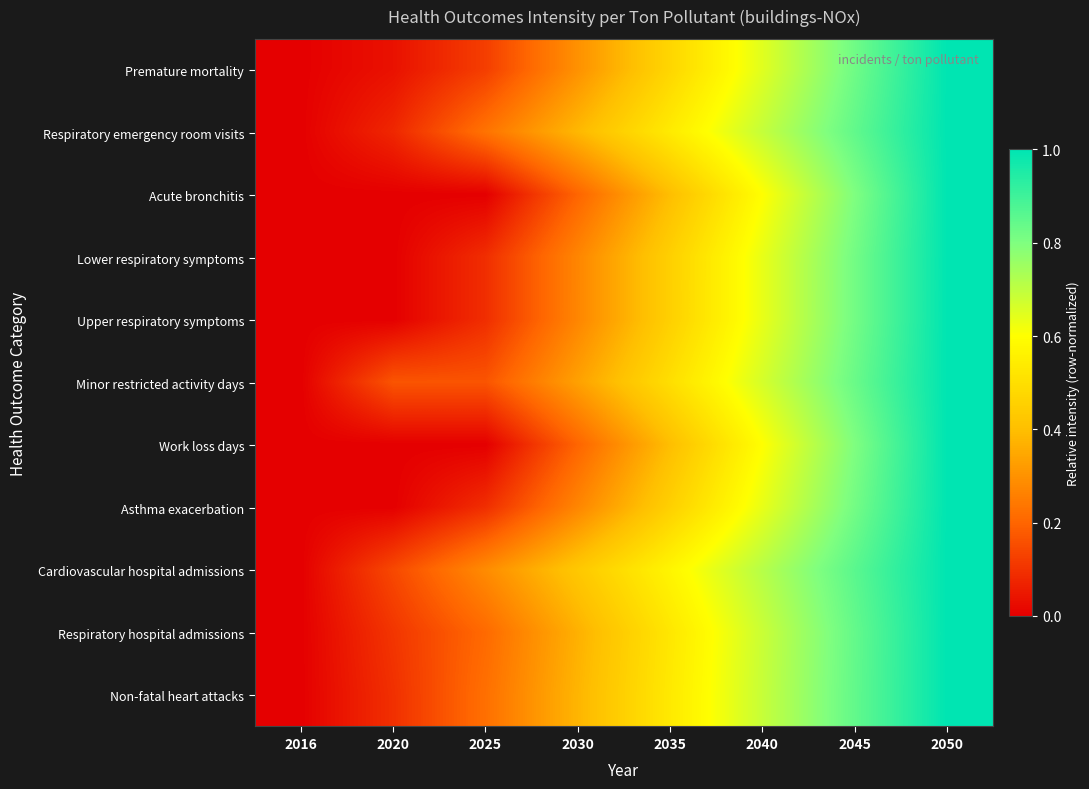

Reading left to right, extract all data points from this chart.

Premature mortality: 2016=0.0	2020=0.0	2025=0.1	2030=0.3	2035=0.5	2040=0.6	2045=0.8	2050=1.0
Respiratory emergency room visits: 2016=0.0	2020=0.1	2025=0.2	2030=0.4	2035=0.5	2040=0.7	2045=0.8	2050=1.0
Acute bronchitis: 2016=0.0	2020=0.0	2025=0.0	2030=0.2	2035=0.4	2040=0.6	2045=0.8	2050=1.0
Lower respiratory symptoms: 2016=0.0	2020=0.0	2025=0.1	2030=0.3	2035=0.5	2040=0.6	2045=0.8	2050=1.0
Upper respiratory symptoms: 2016=0.0	2020=0.0	2025=0.1	2030=0.3	2035=0.5	2040=0.6	2045=0.8	2050=1.0
Minor restricted activity days: 2016=0.0	2020=0.2	2025=0.2	2030=0.3	2035=0.5	2040=0.7	2045=0.8	2050=1.0
Work loss days: 2016=0.0	2020=0.0	2025=0.0	2030=0.2	2035=0.4	2040=0.6	2045=0.8	2050=1.0
Asthma exacerbation: 2016=0.0	2020=0.0	2025=0.1	2030=0.3	2035=0.5	2040=0.6	2045=0.8	2050=1.0
Cardiovascular hospital admissions: 2016=0.0	2020=0.1	2025=0.3	2030=0.4	2035=0.6	2040=0.7	2045=0.9	2050=1.0
Respiratory hospital admissions: 2016=0.0	2020=0.1	2025=0.2	2030=0.4	2035=0.5	2040=0.7	2045=0.8	2050=1.0
Non-fatal heart attacks: 2016=0.0	2020=0.1	2025=0.2	2030=0.4	2035=0.5	2040=0.7	2045=0.8	2050=1.0